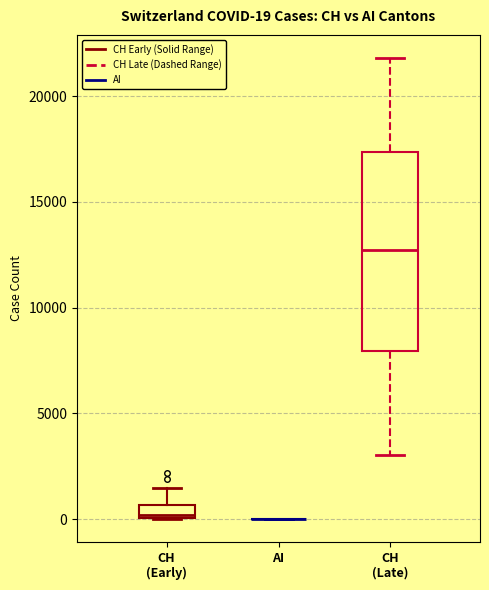

Comparing the boxes themselves (not the whiskers), which one is the tallest?

CH (Late)